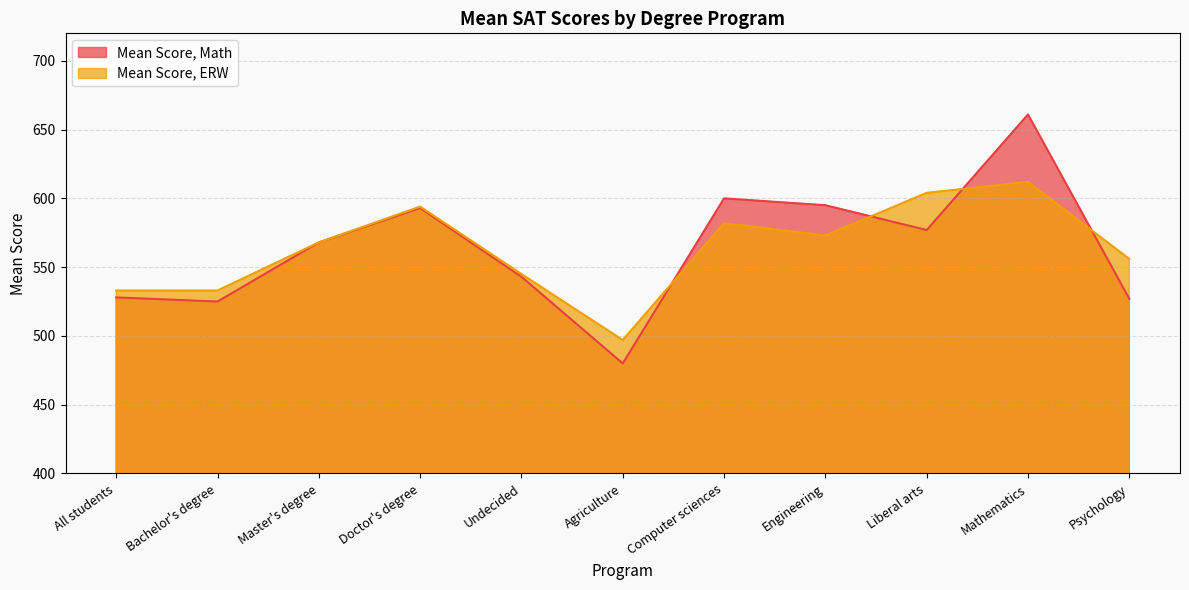

How many lines are shown in the chart?

2